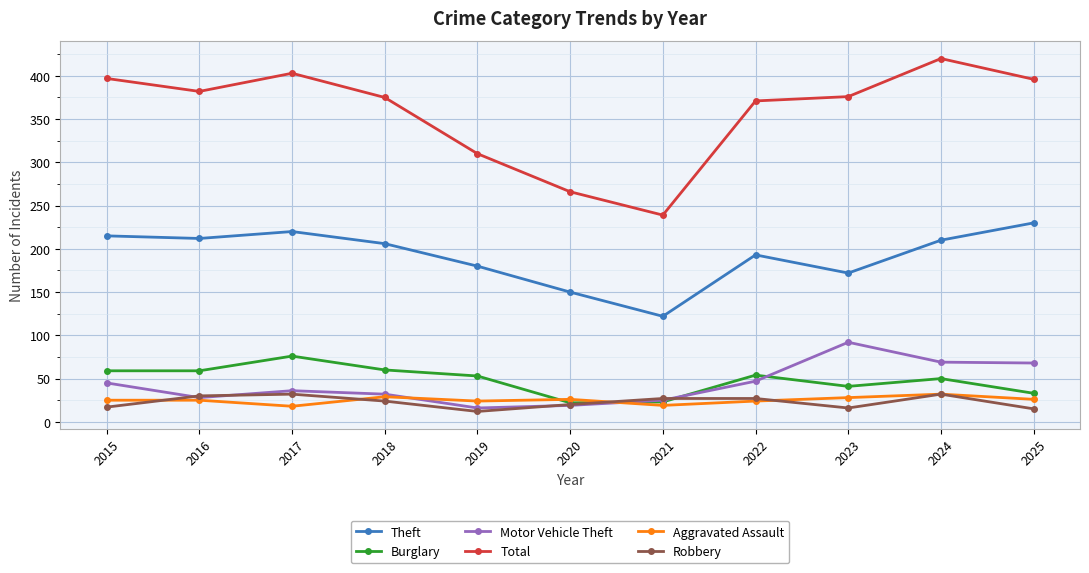

At which label is Total closest to 329?

2019